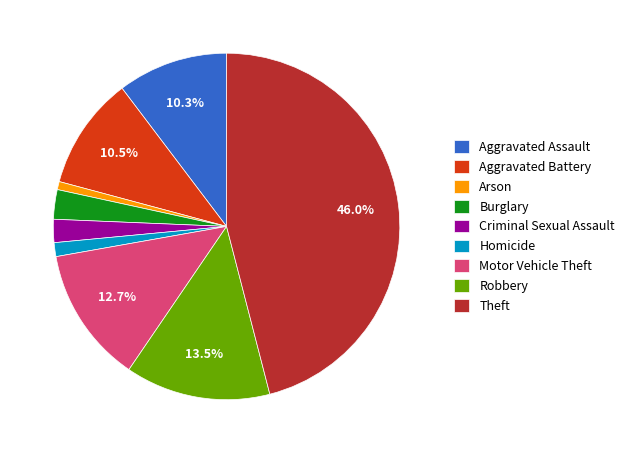

What is the largest slice in the pie chart?

Theft